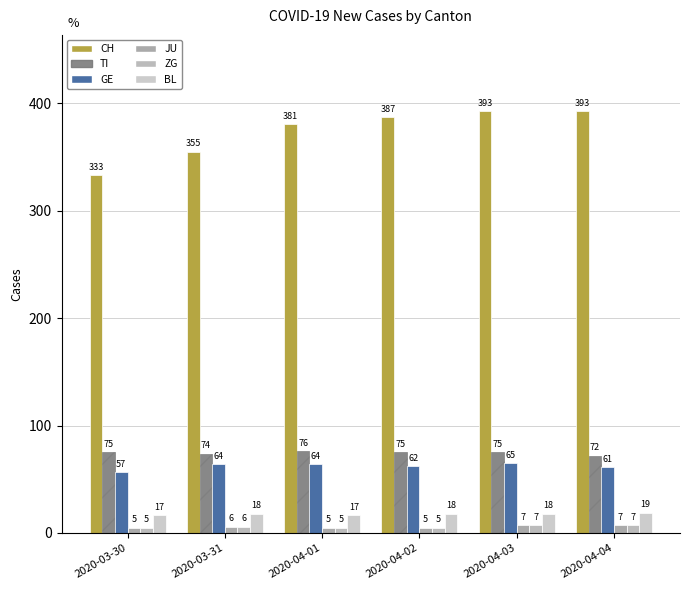

Are the bars horizontal?

No